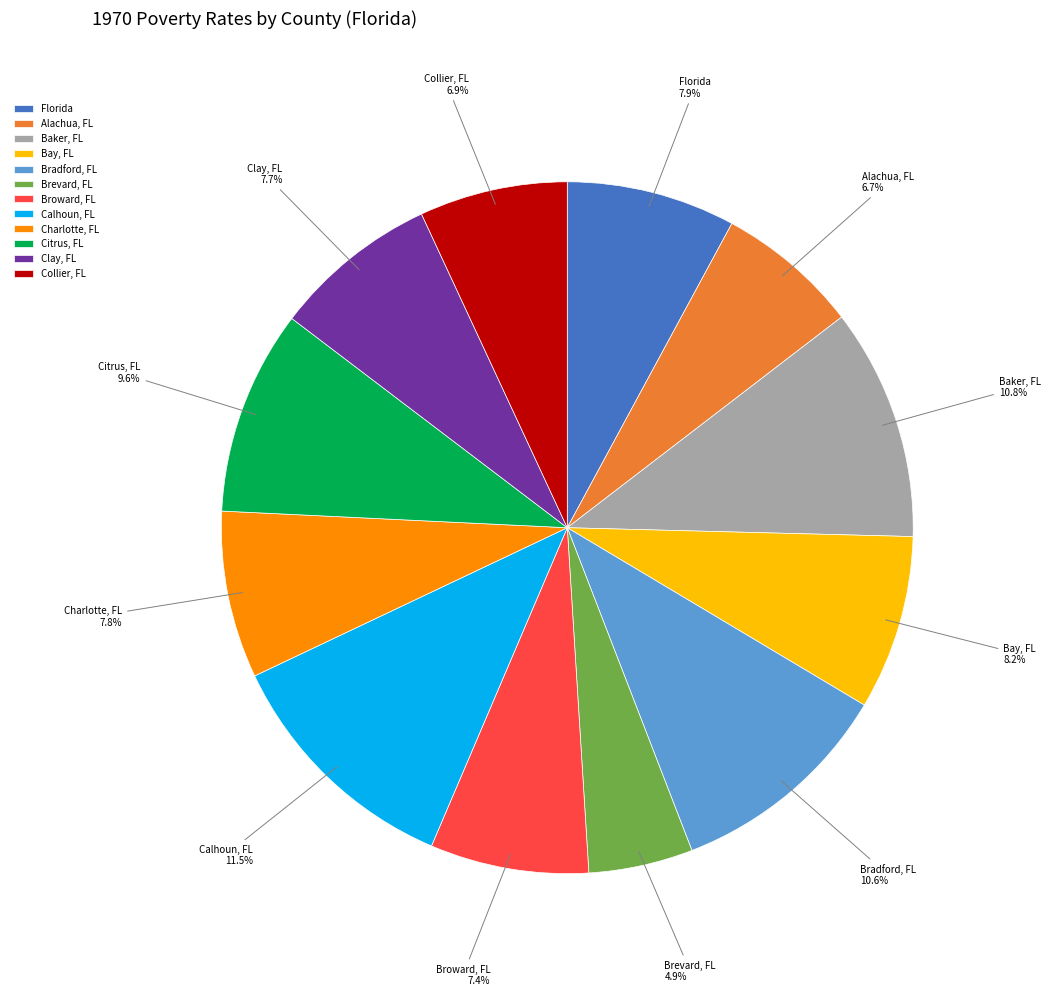

Is it true that Charlotte, FL is 17% of the pie?

False